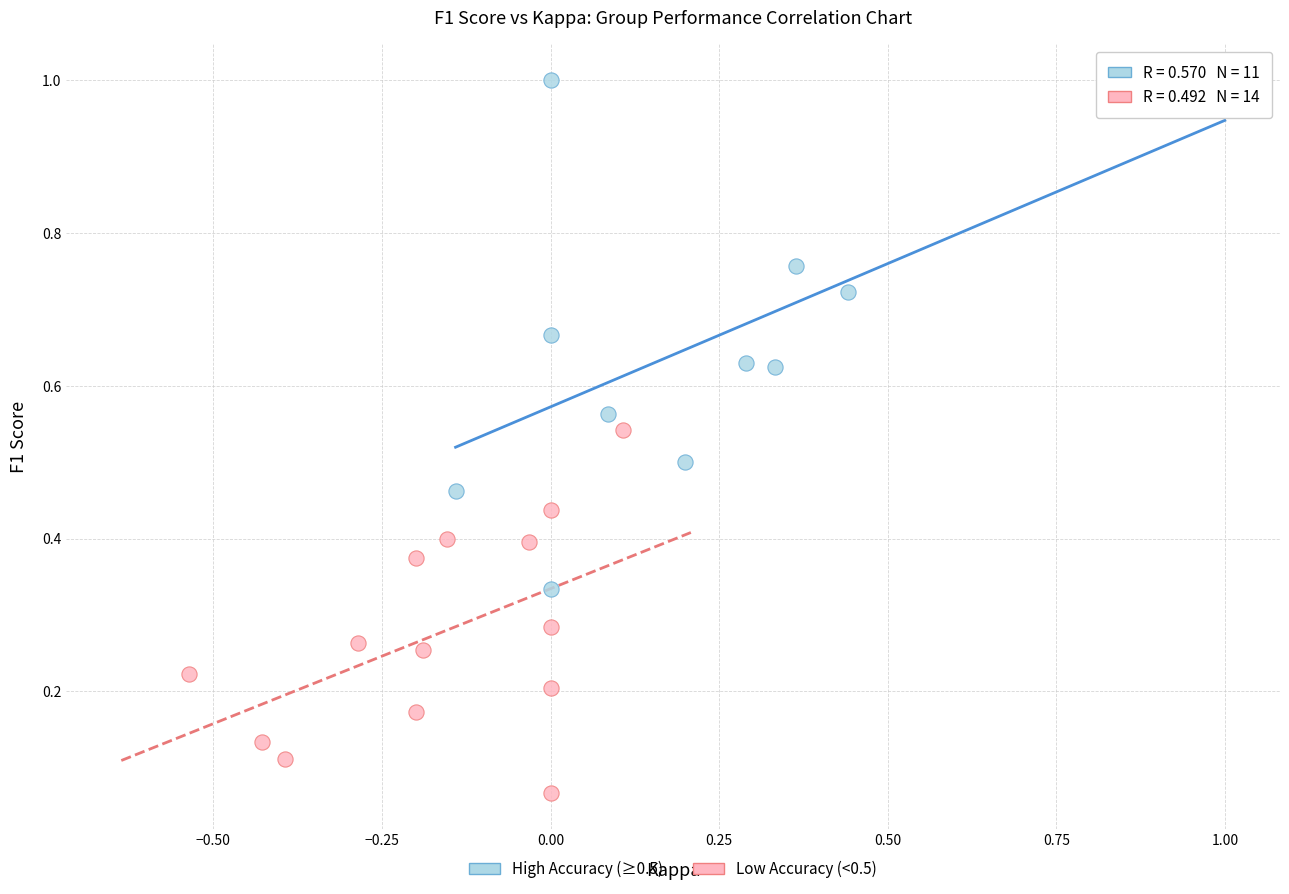

Which series contains the lowest Y value?

Low Accuracy (<0.5)